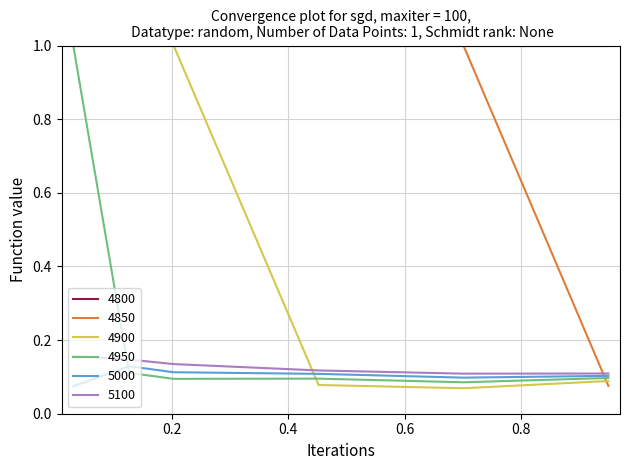

Which series has the largest total across all categories?

4800